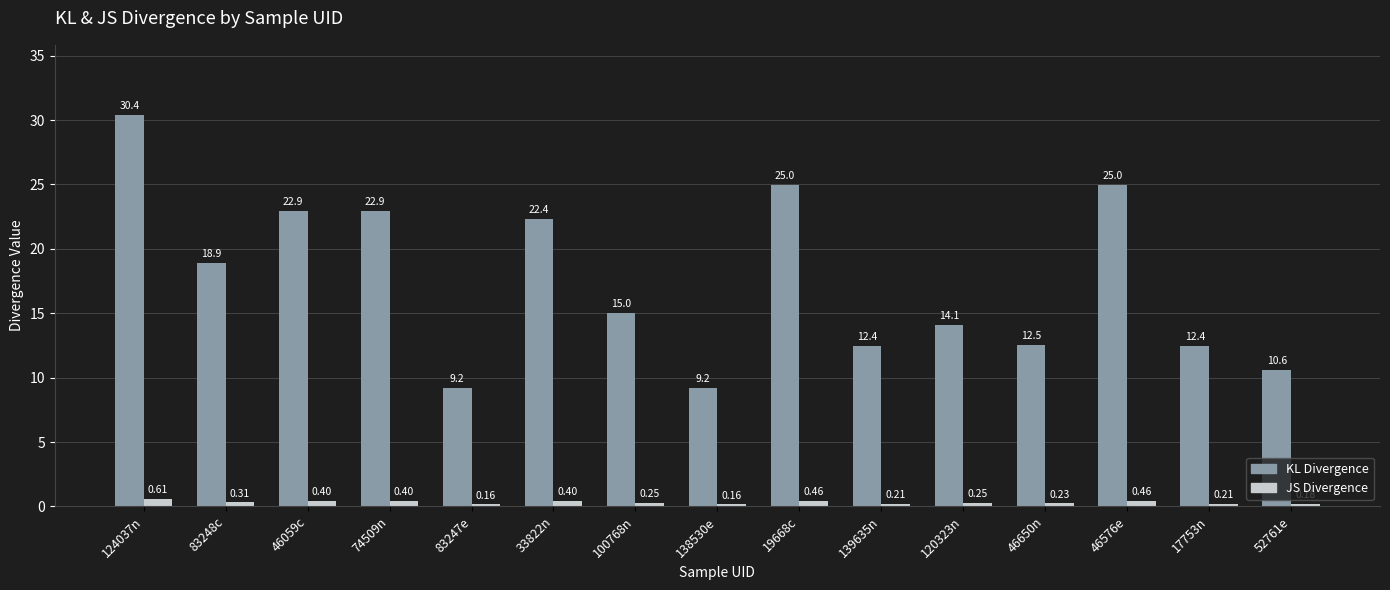

Are the bars horizontal?

No